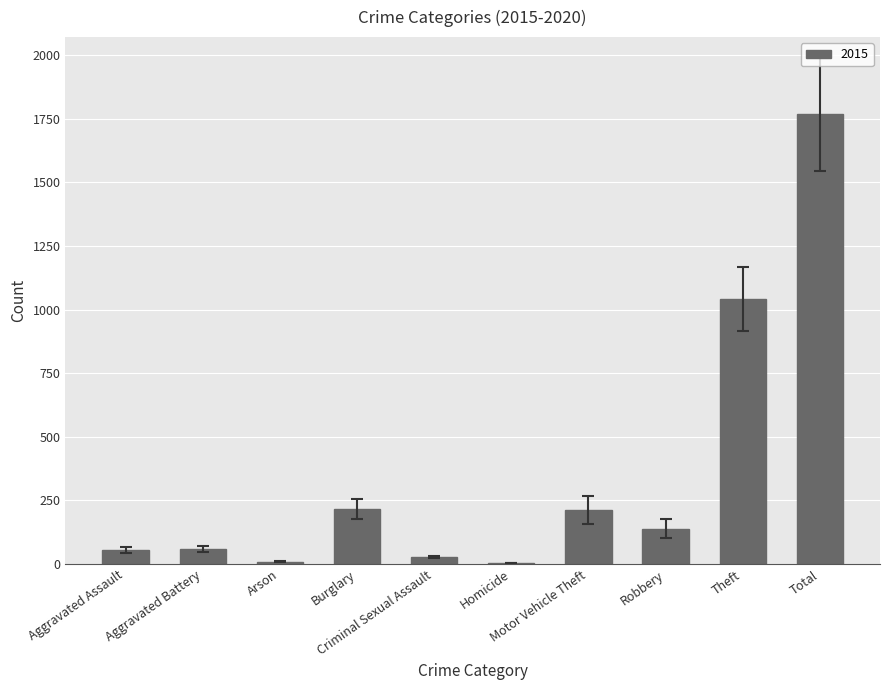

What is the sum of all values?

3536